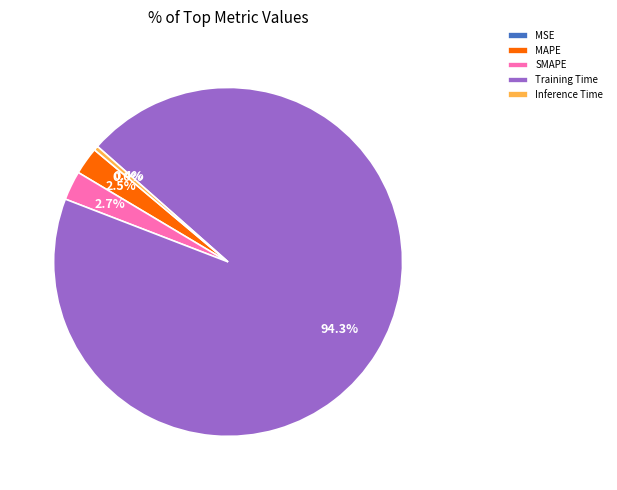

Is it true that Training Time is 99% of the pie?

False